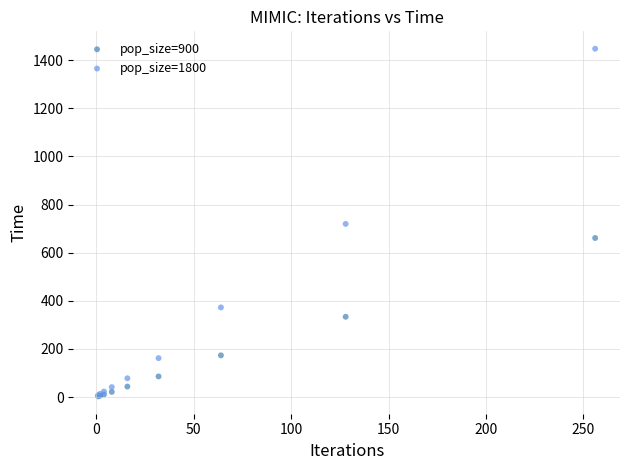

What are all the series names shown in the legend?

pop_size=900, pop_size=1800